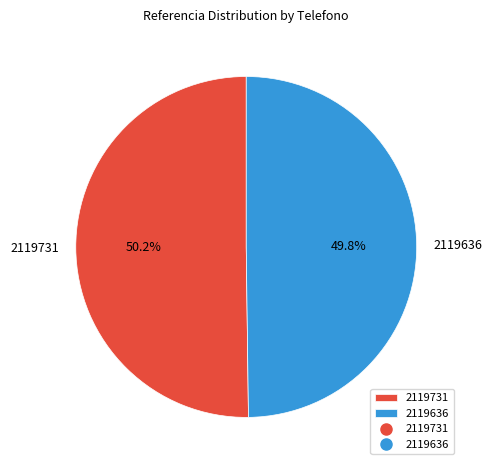

How much of the chart is everything except 2119636?

50.2%